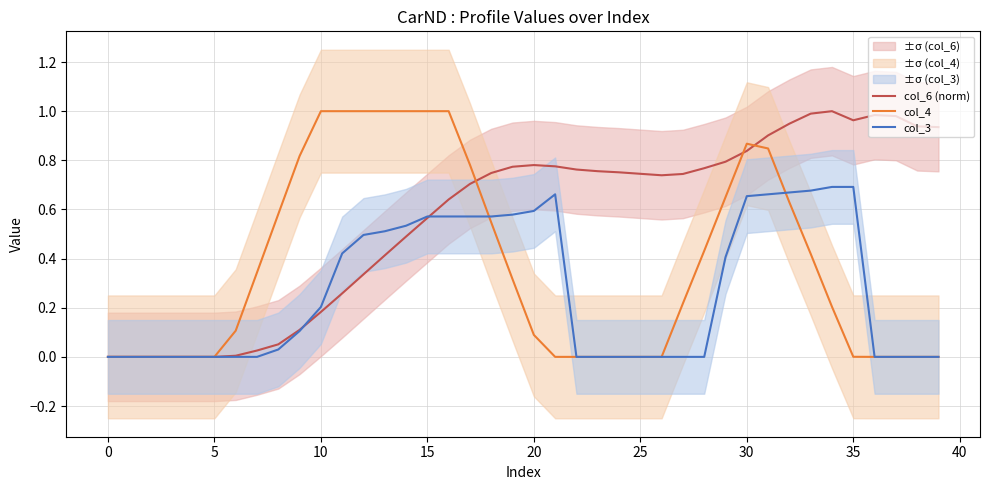

Which series has the largest total across all categories?

col_6 (norm)